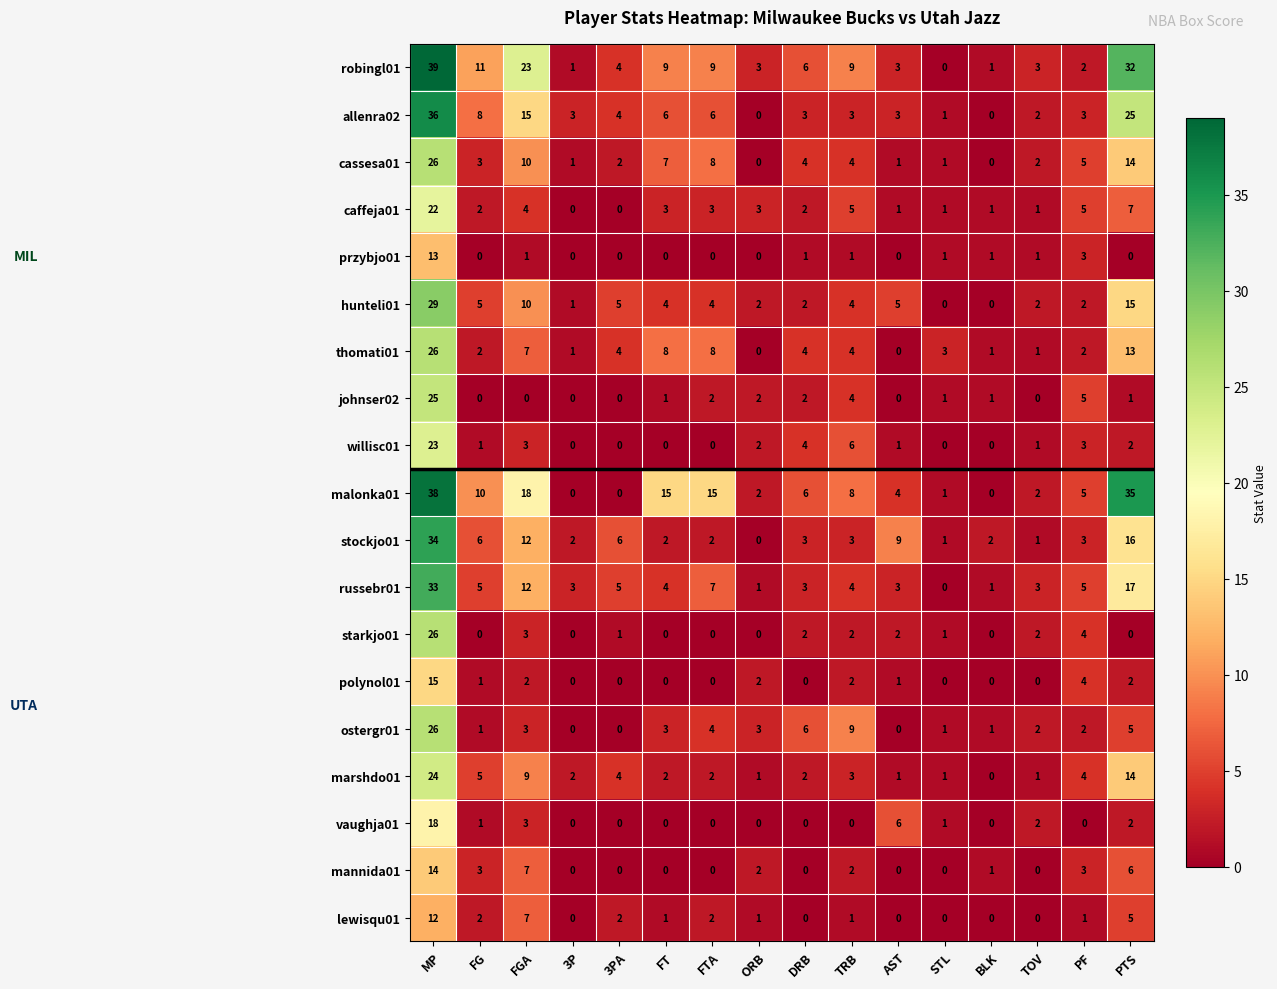

Where is starkjo01 nearest to the value 13?

PF